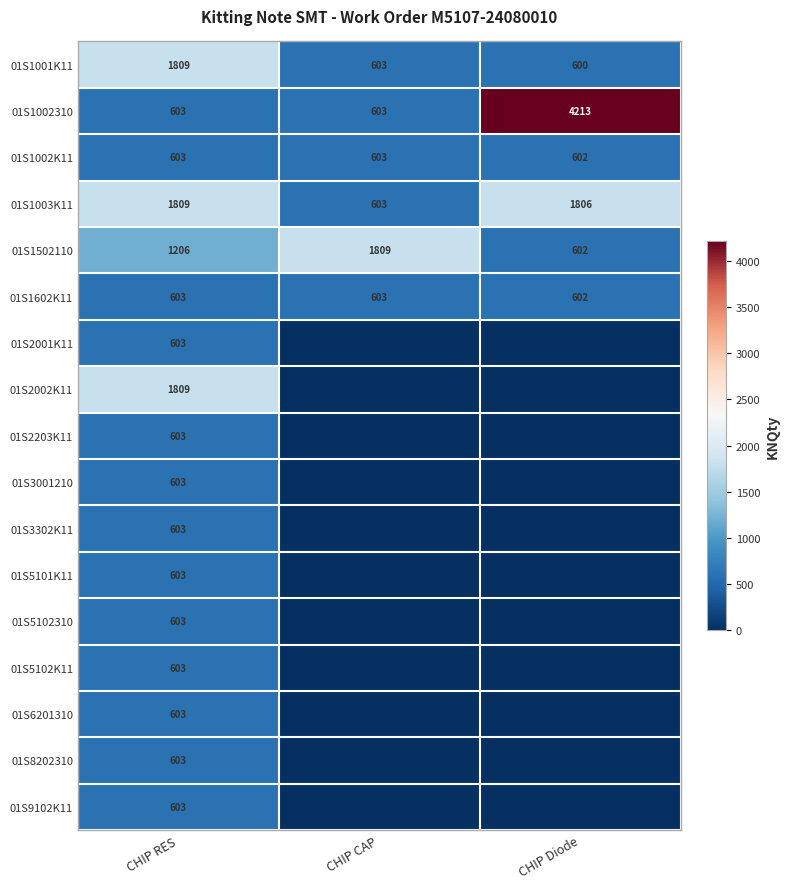

At which label is 01S1001K11 closest to 1204?

CHIP CAP